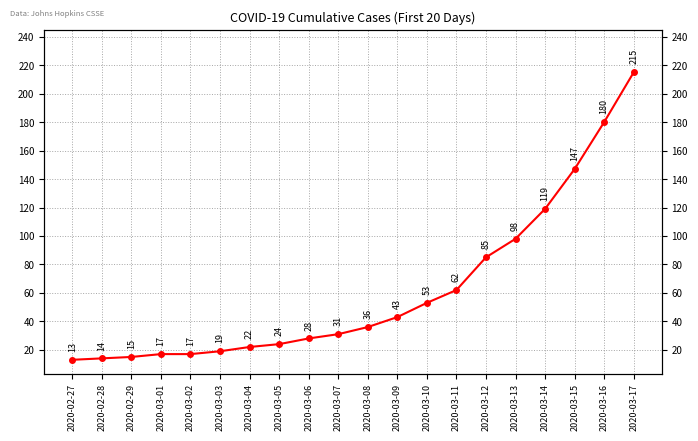

What is the value of the 7th point from the left?

22